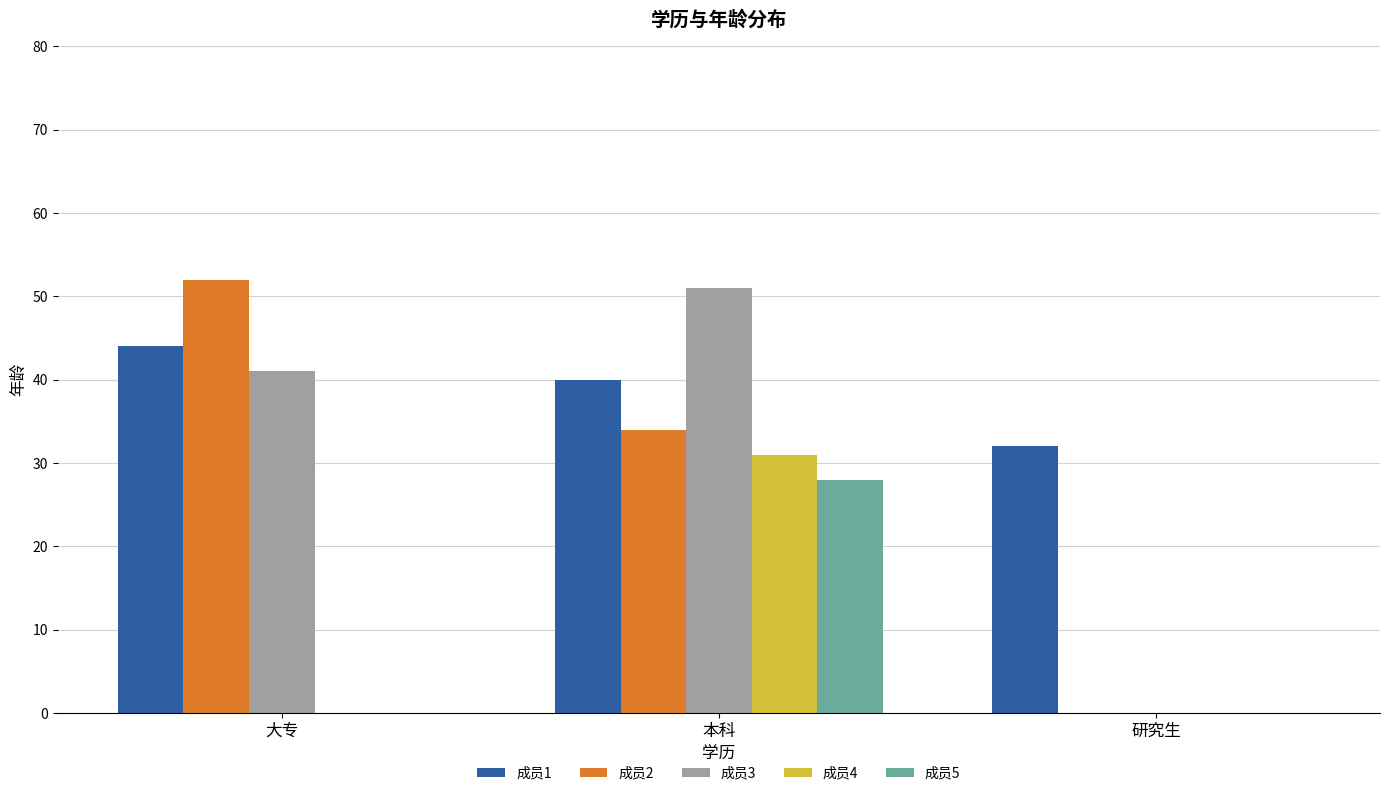

At which category is the sum across all series the highest?

本科